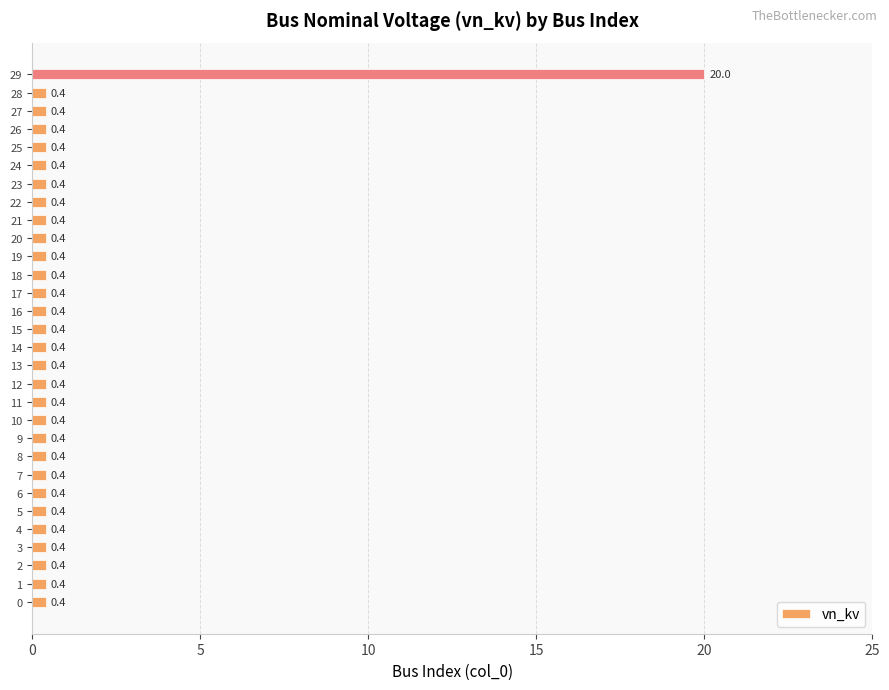

What is the greatest value displayed?

20.0